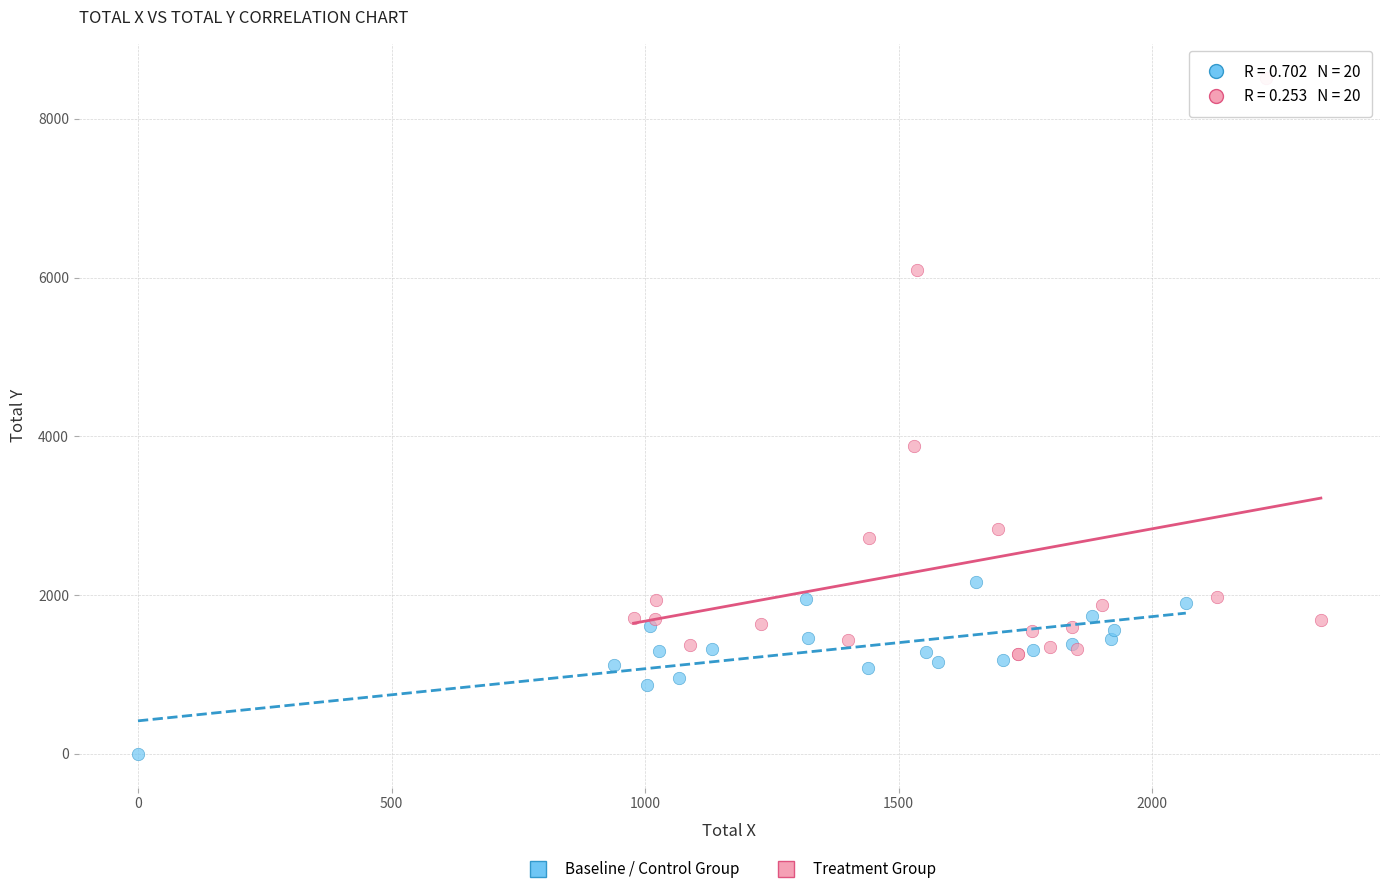

Which series reaches the minimum Y coordinate?

Baseline / Control Group